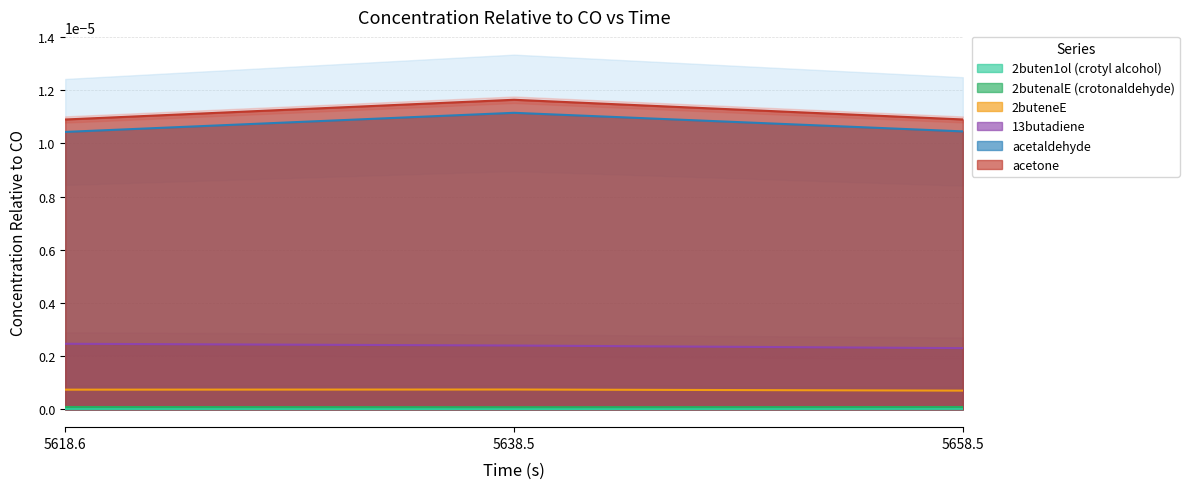

Count the 2buteneE values in the range 0 to 1.

3